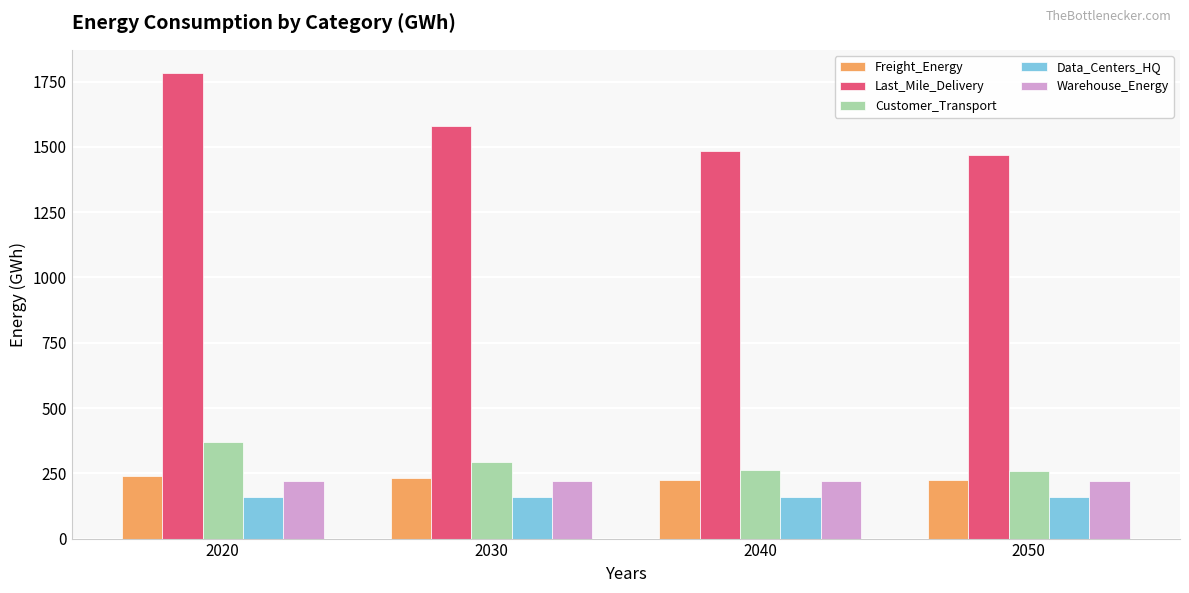

What is the total value across all series at 2020?

2772.8